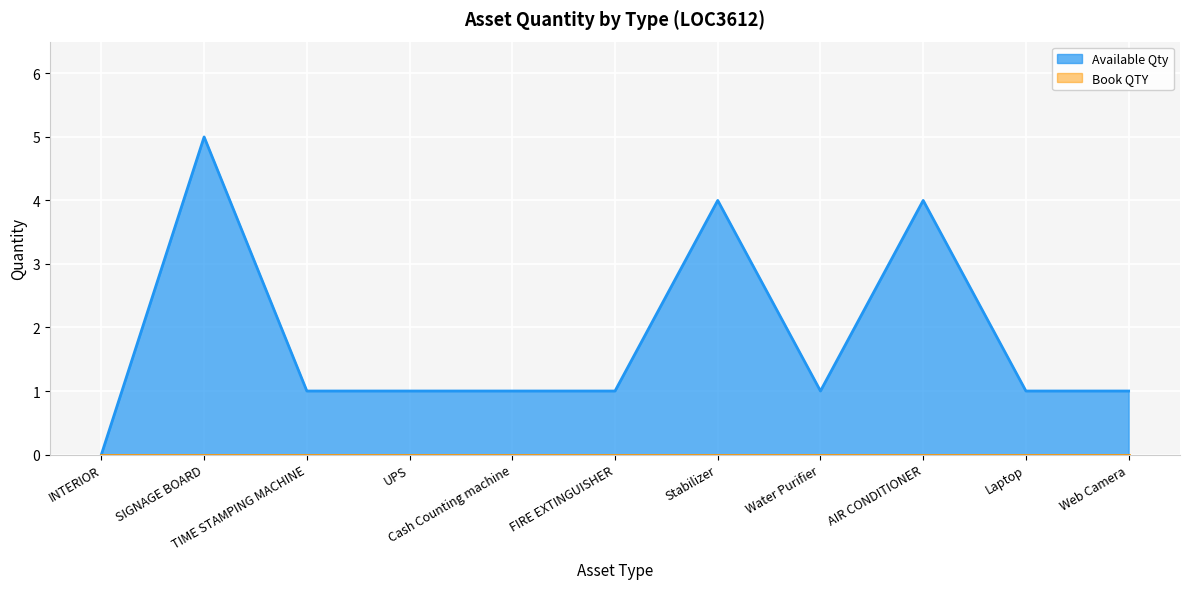

The value at Web Camera is 1. True or false?

False